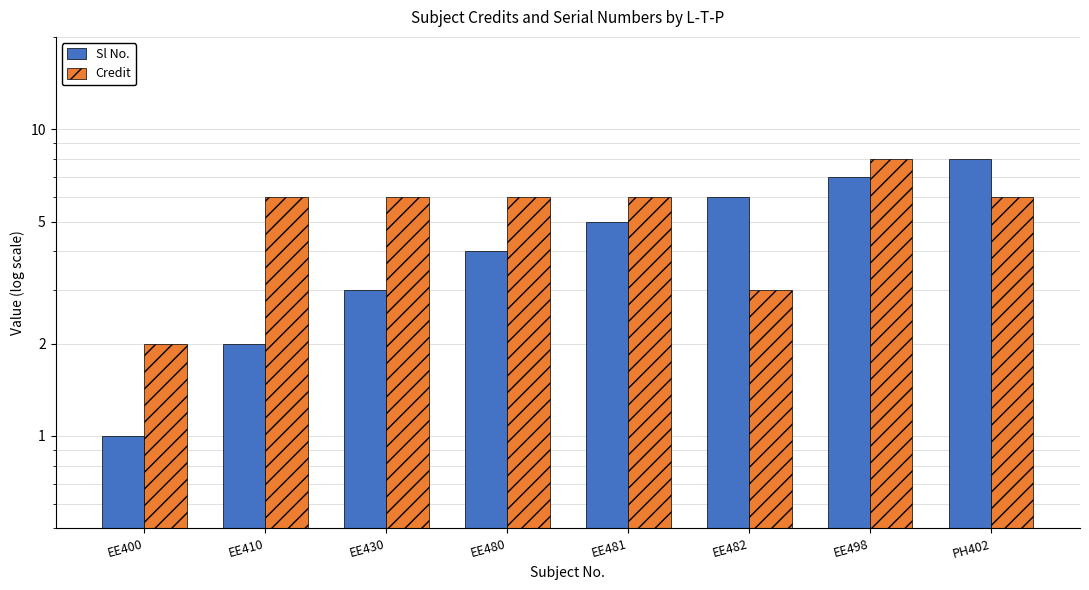

Between EE430 and PH402, which is larger?

PH402